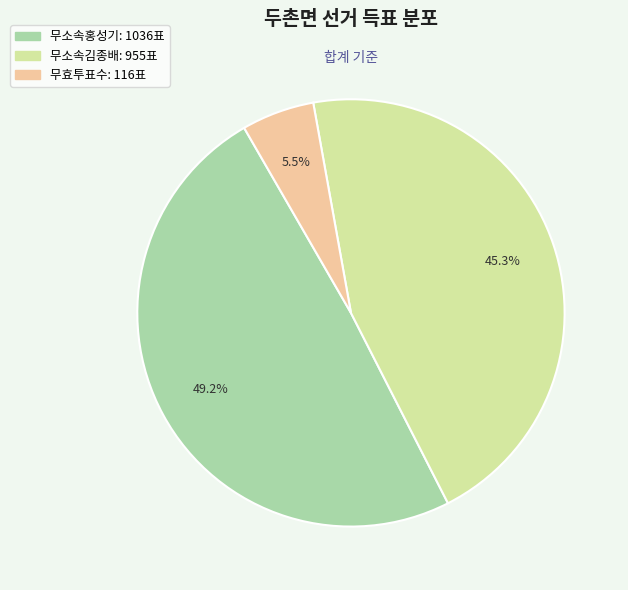

To the nearest percent, what is the difference between the largest and smallest slice percentages?

44%